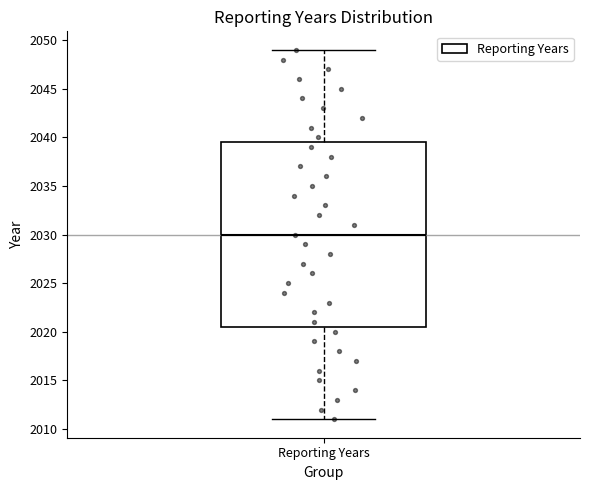

Where does the median line of the box for Reporting Years sit on the y-axis? The values are not printed on the chart, so give them approximately, as read against the axis.

2030.0